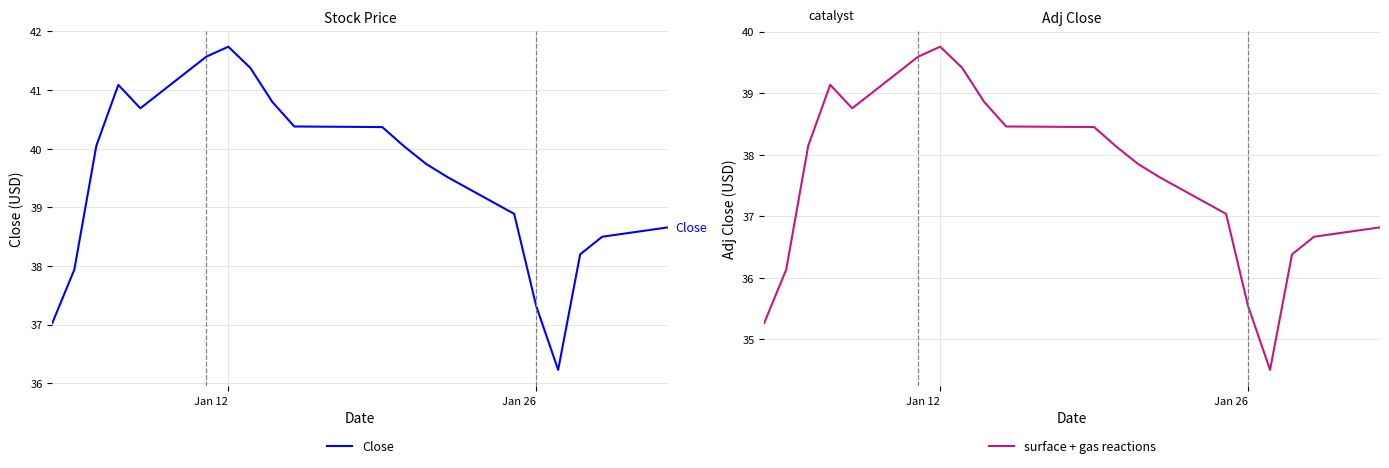

Which category has the highest value in the Close series?

Jan 12